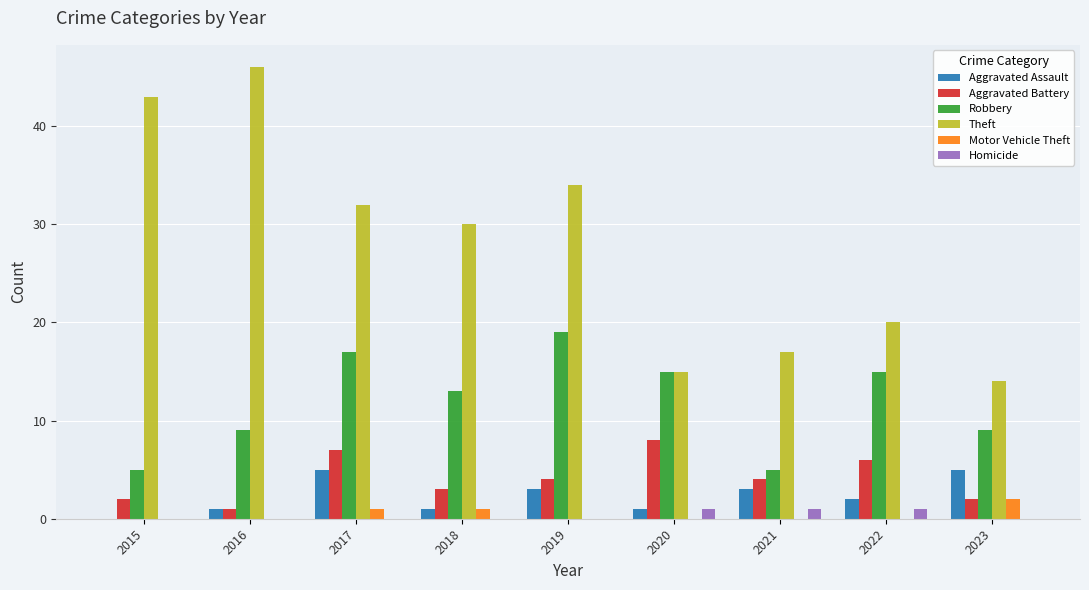

What is the total value across all series at 2019?

60